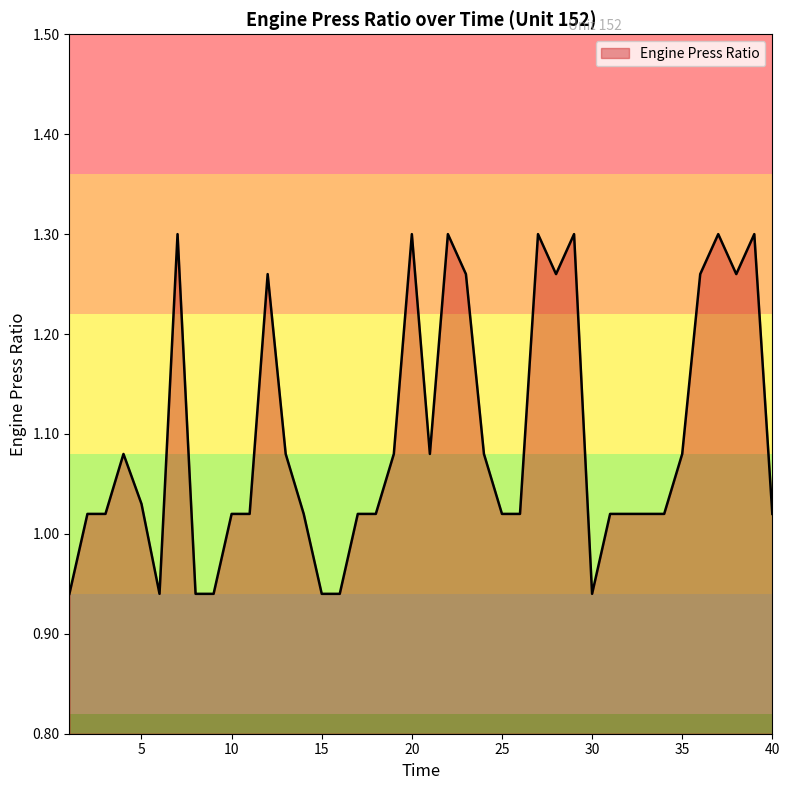

Does the chart display data point markers on the line(s)?

No